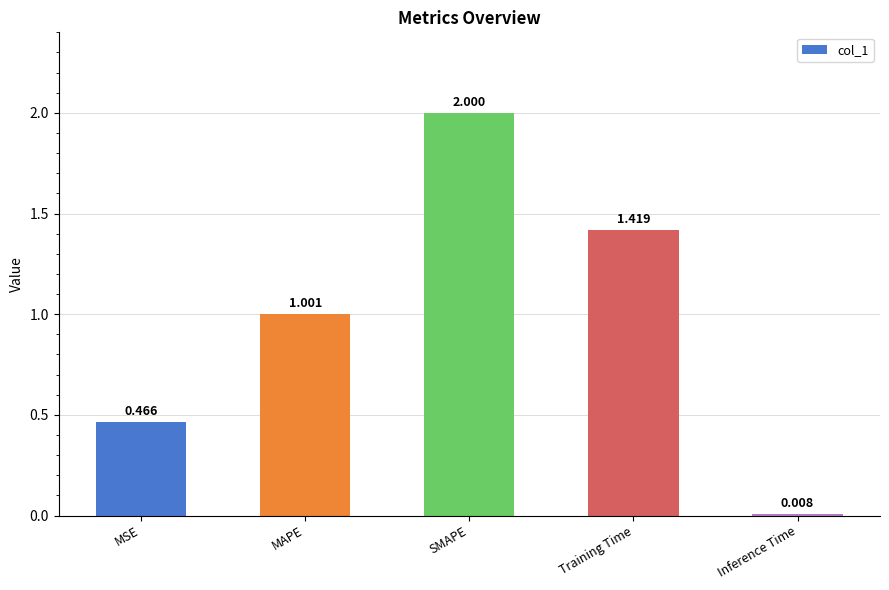

True or false: the data shows 2.0 at SMAPE.

True